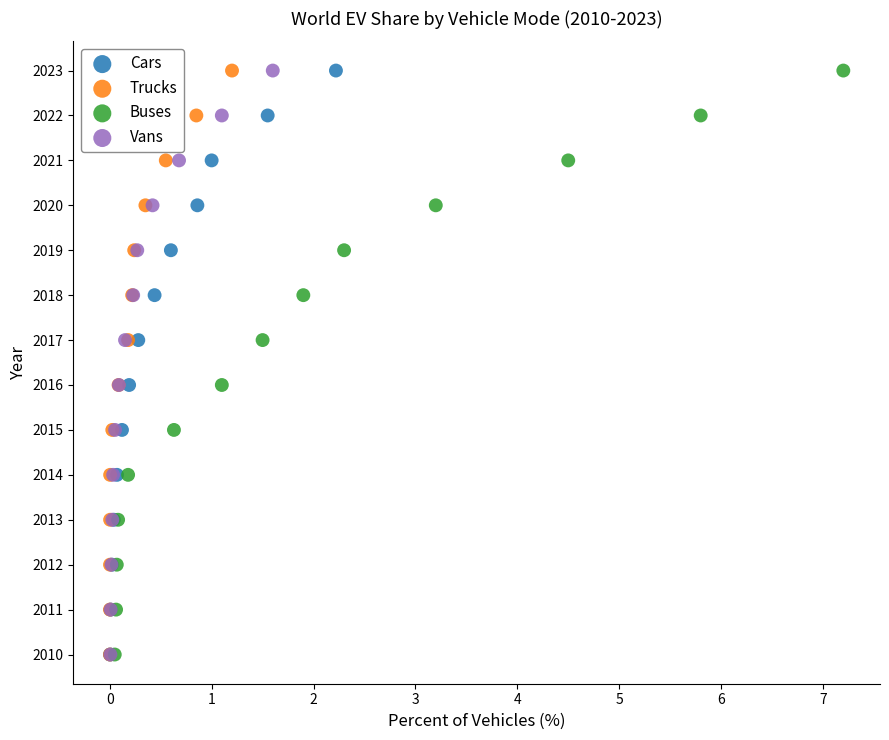

What are all the series names shown in the legend?

Cars, Trucks, Buses, Vans